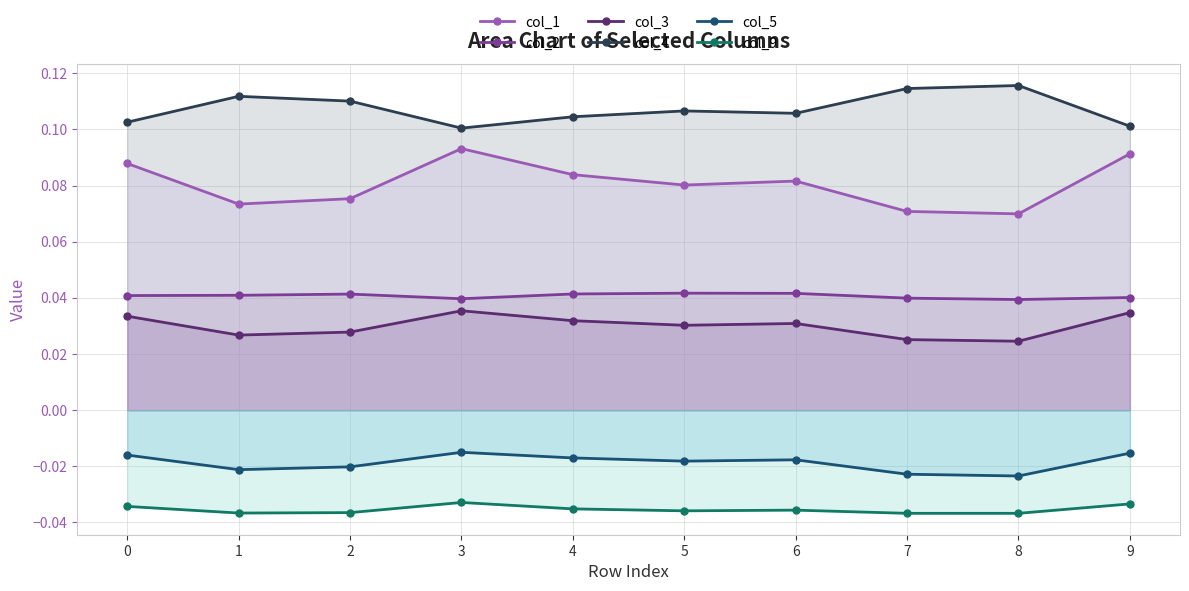

How many lines are shown in the chart?

6